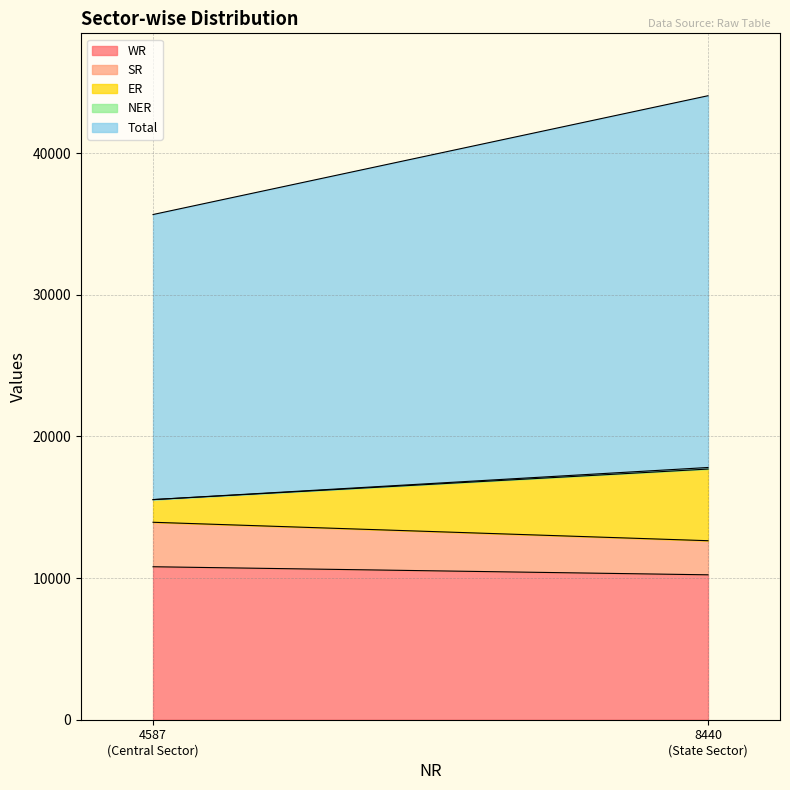

Which series has the widest spread of values?

Total